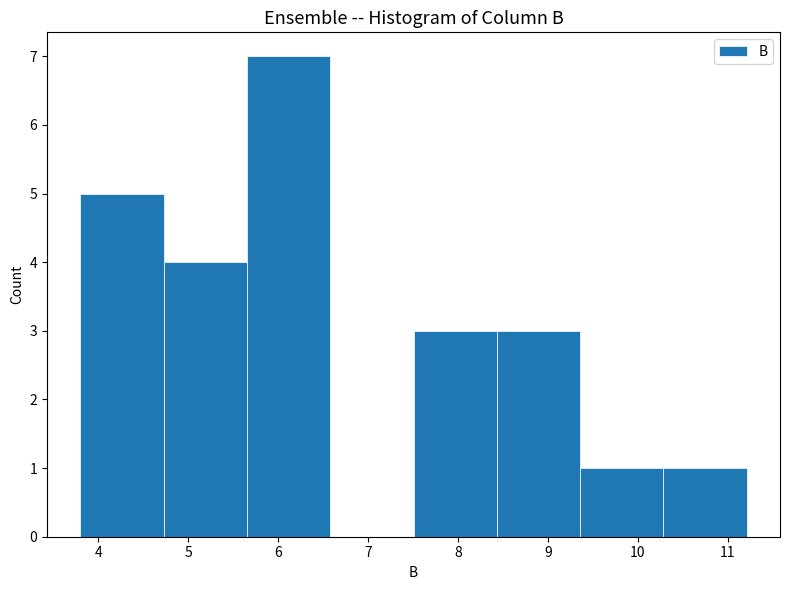

Which range on the x-axis has the tallest bar?

5.7 to 6.6